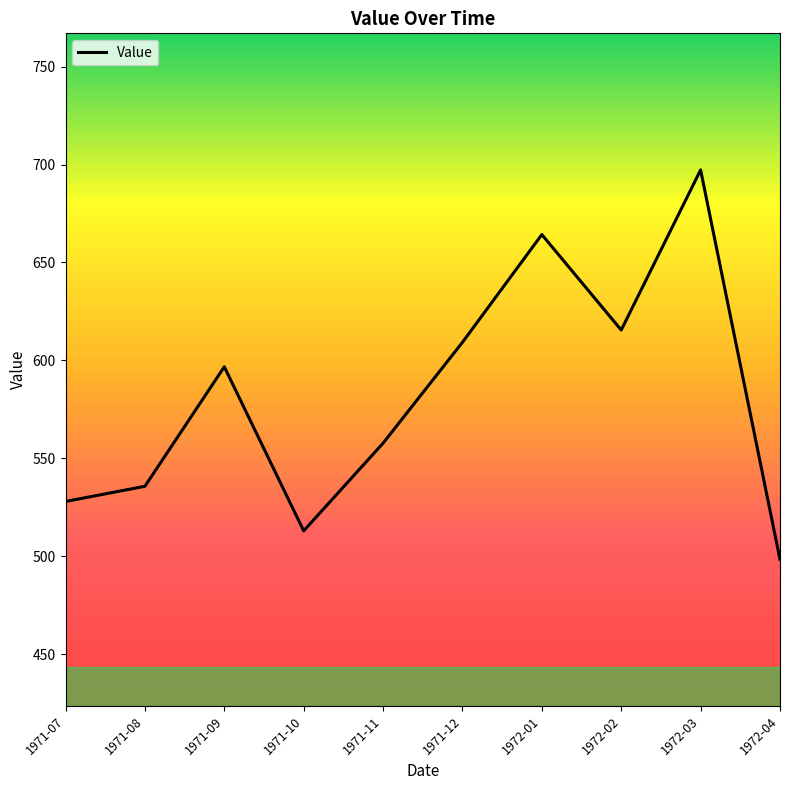

At which category does the data reach its first local valley?

1971-10